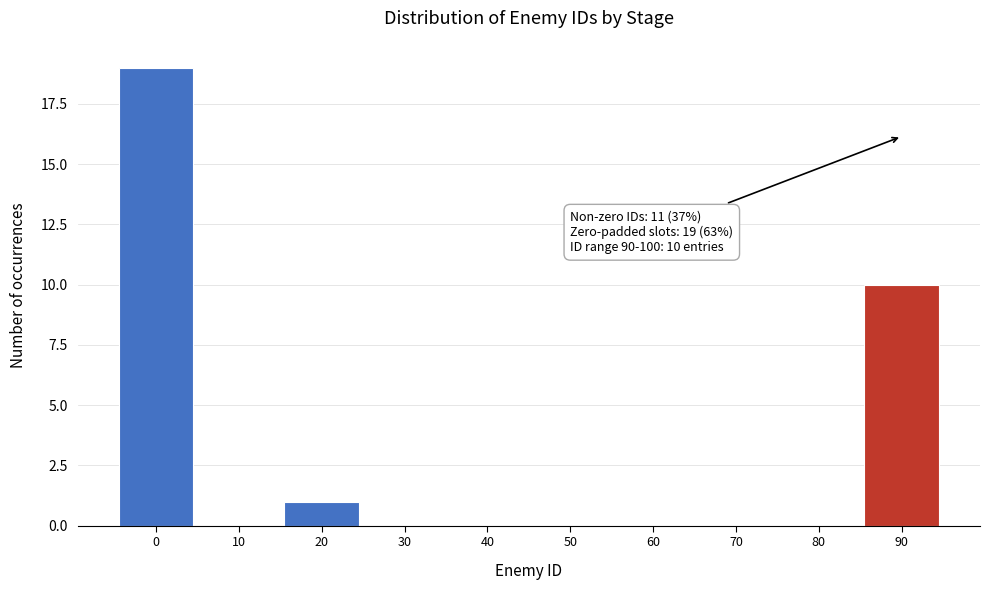

Reading right to left, list all the values displayed in this chart.

90=10	80=0	70=0	60=0	50=0	40=0	30=0	20=1	10=0	0=19